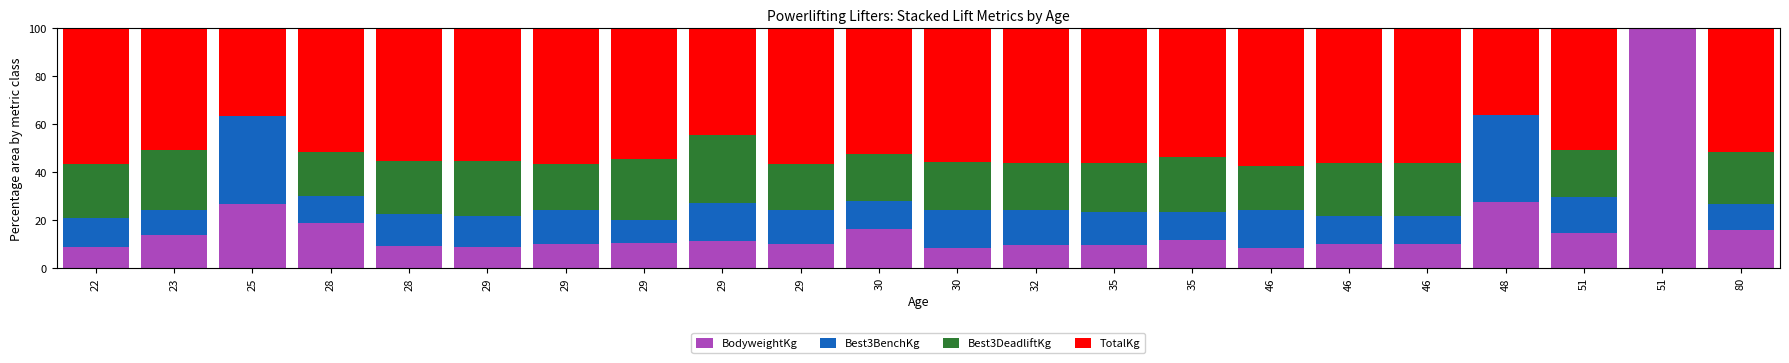

List the series in order of their peak value, lowest first.

Best3DeadliftKg, Best3BenchKg, TotalKg, BodyweightKg